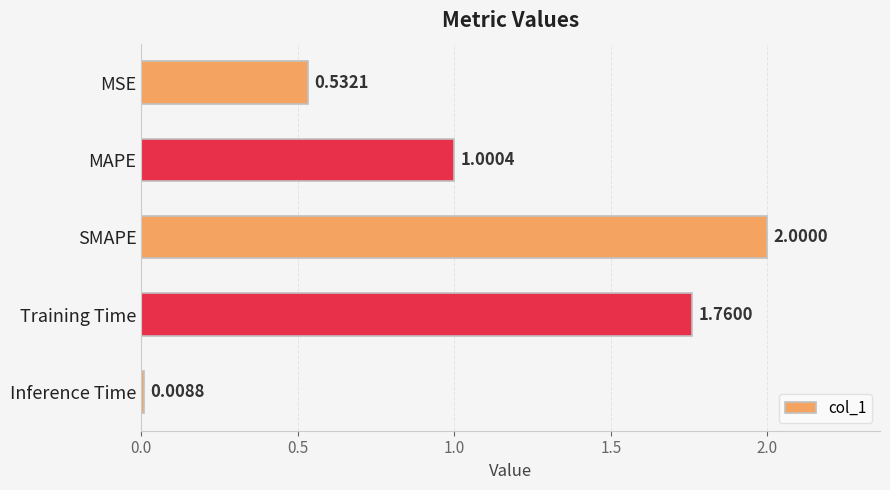

Count the number of data series in this chart.

1